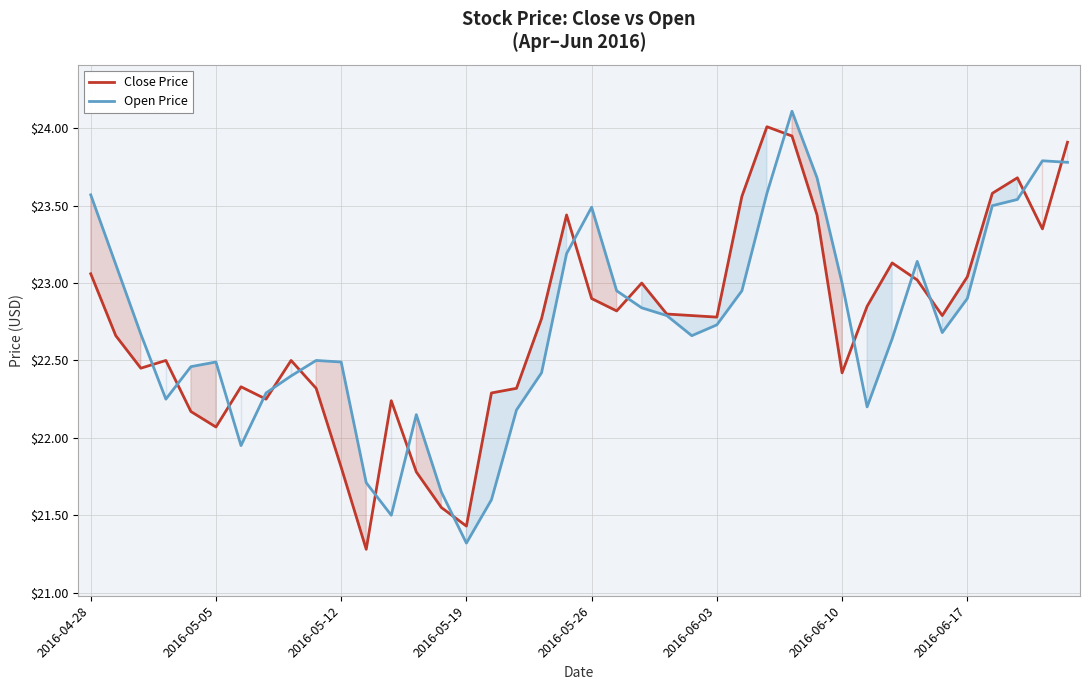

How many values in the Open Price series exceed 22?

34